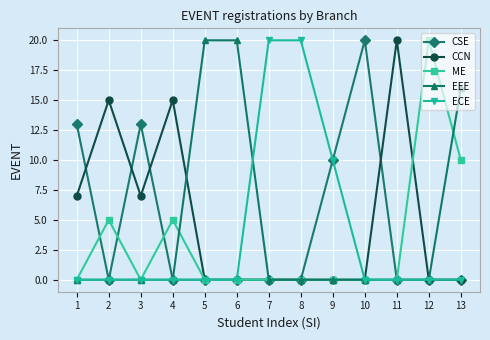

What is the spread (max minus min) of values at 9?

10